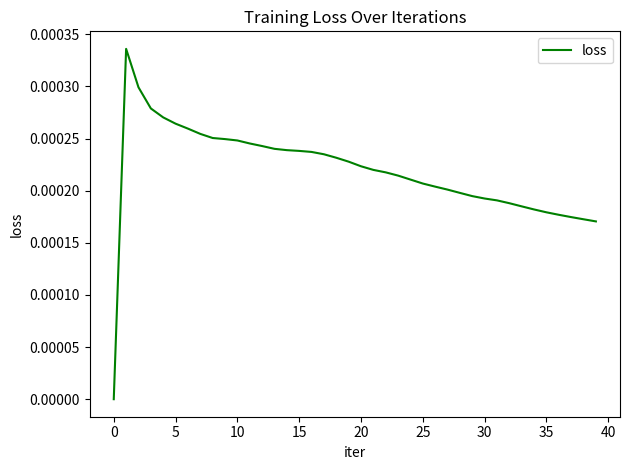

How many points are higher than both their immediate neighbors (excluding endpoints)?

1